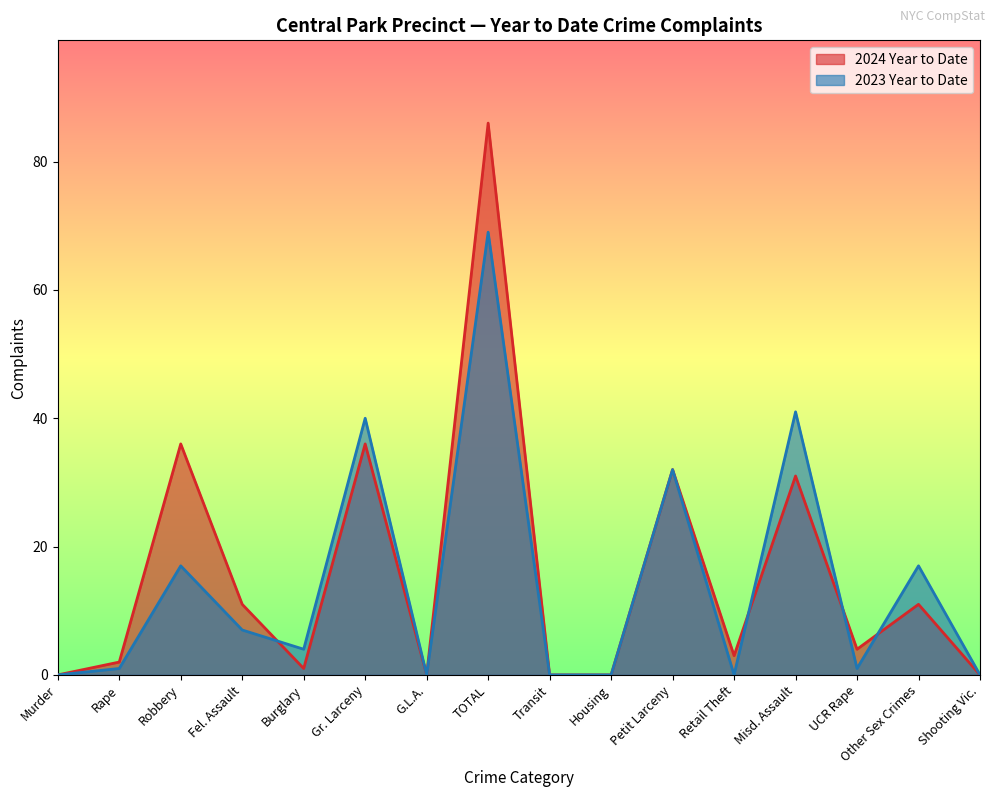

Which series has the largest total across all categories?

2024 Year to Date